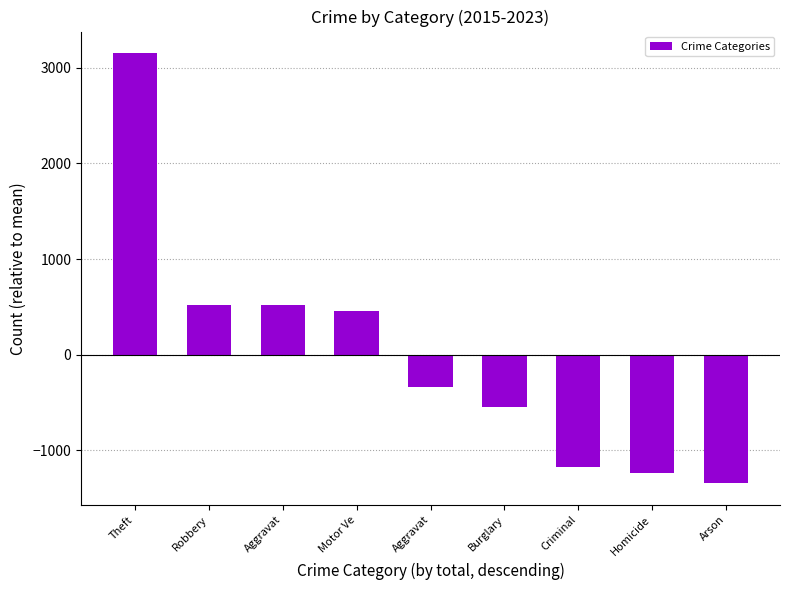

Are the bars horizontal?

No